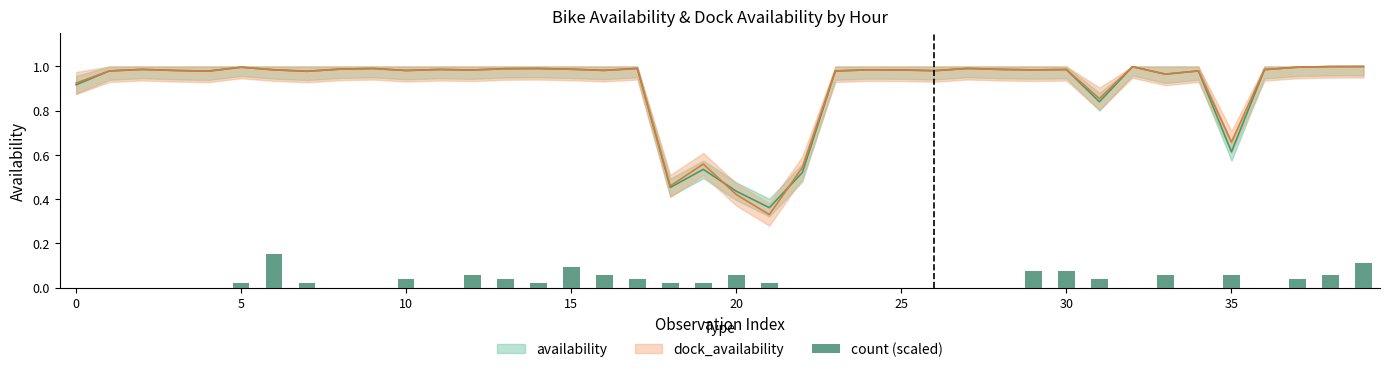

Count the values in the range 0 to 1.

40